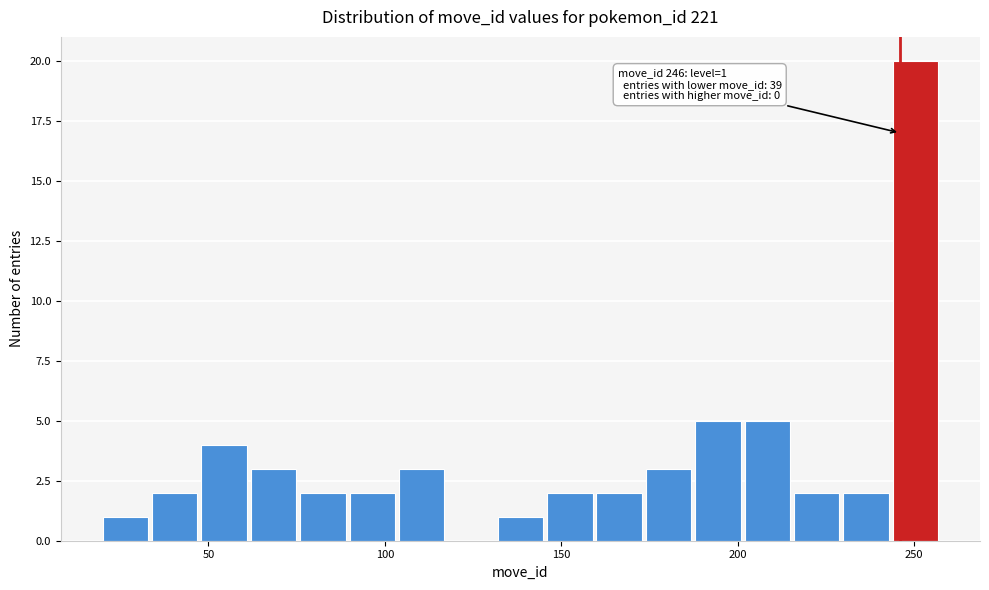

Around what value on the x-axis is the tallest bar? Give the approximate position of its centre, as read against the axis.

250